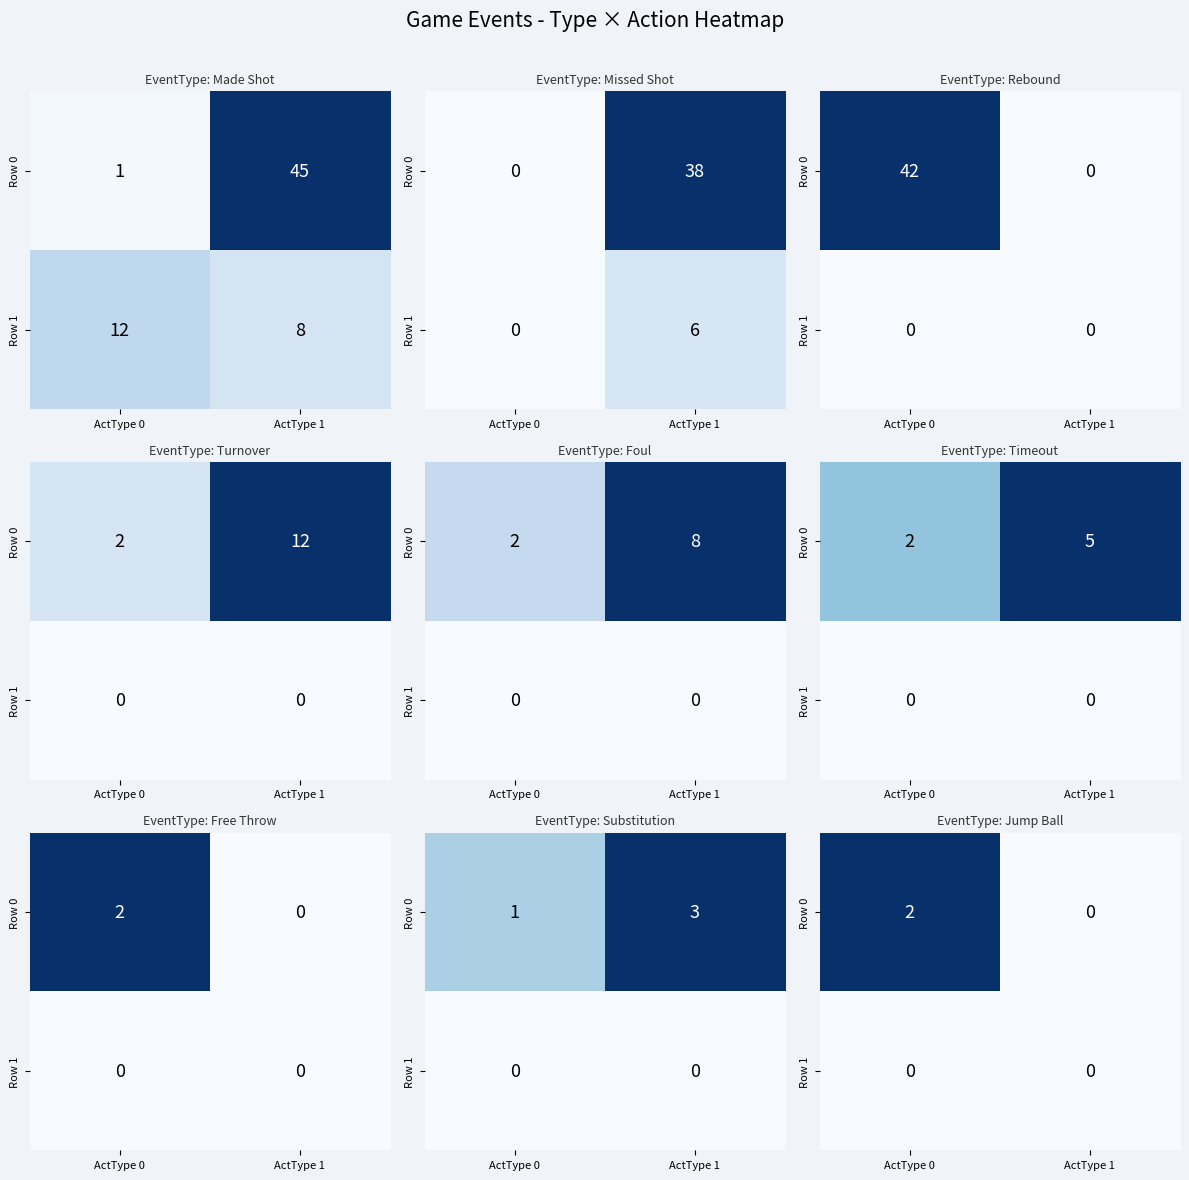

Which series has the largest total across all categories?

Row 0